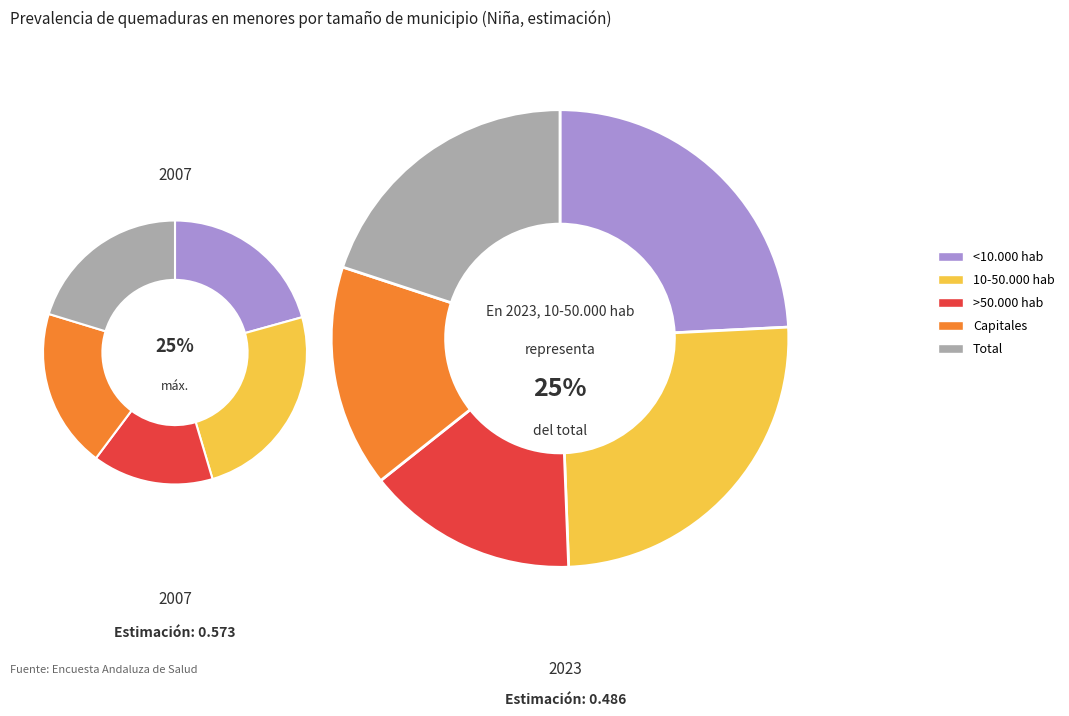

Is it true that Capitales is 19% of the pie?

True